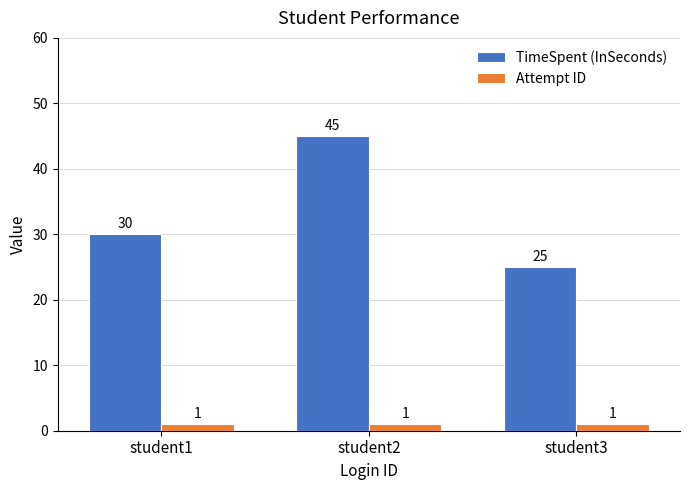

How many data points does each series have?

3